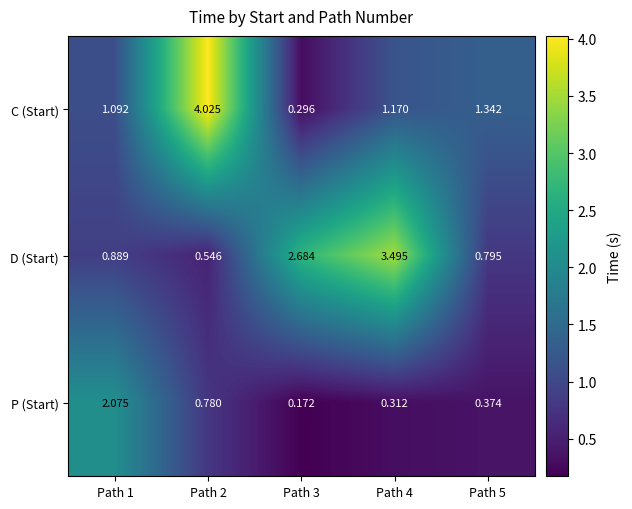

Between Path 2 and Path 3, which series saw the biggest shift?

C (Start)